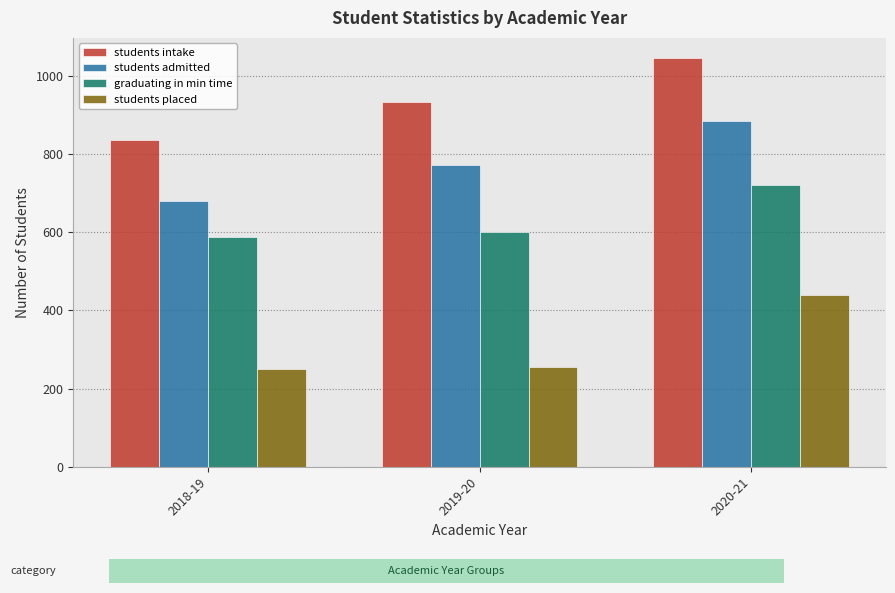

What are all the series names shown in the legend?

students intake, students admitted, graduating in min time, students placed